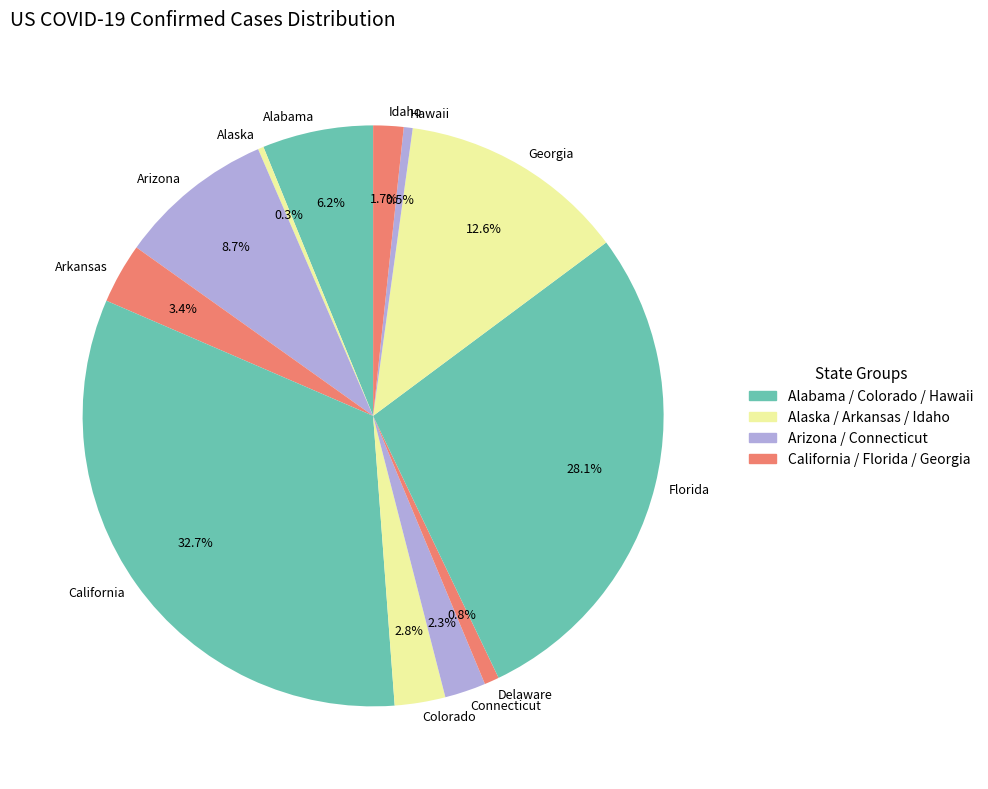

Is there a majority slice in this chart?

No